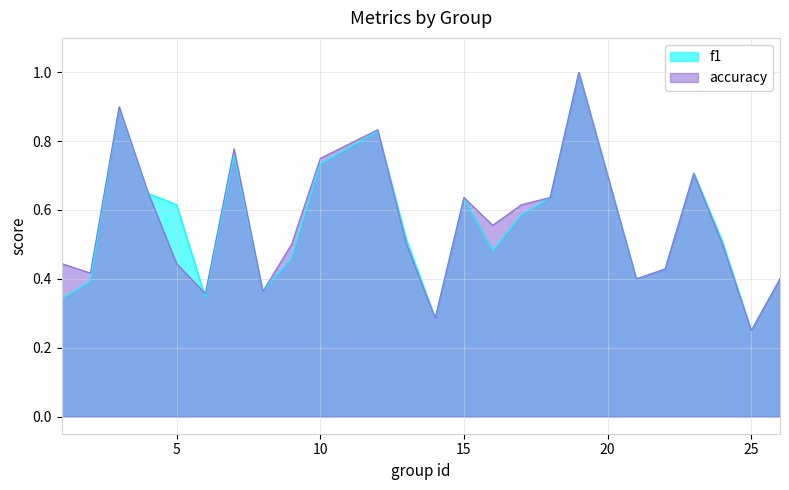

After their last crossing, which series has the higher values: accuracy or f1?

f1